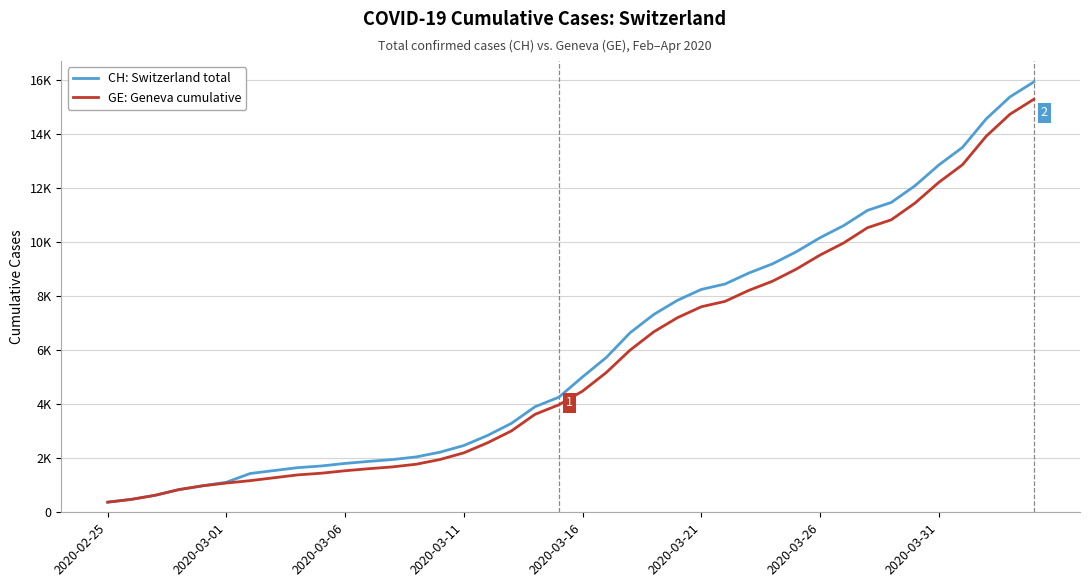

What is the maximum value shown in the chart?

15926